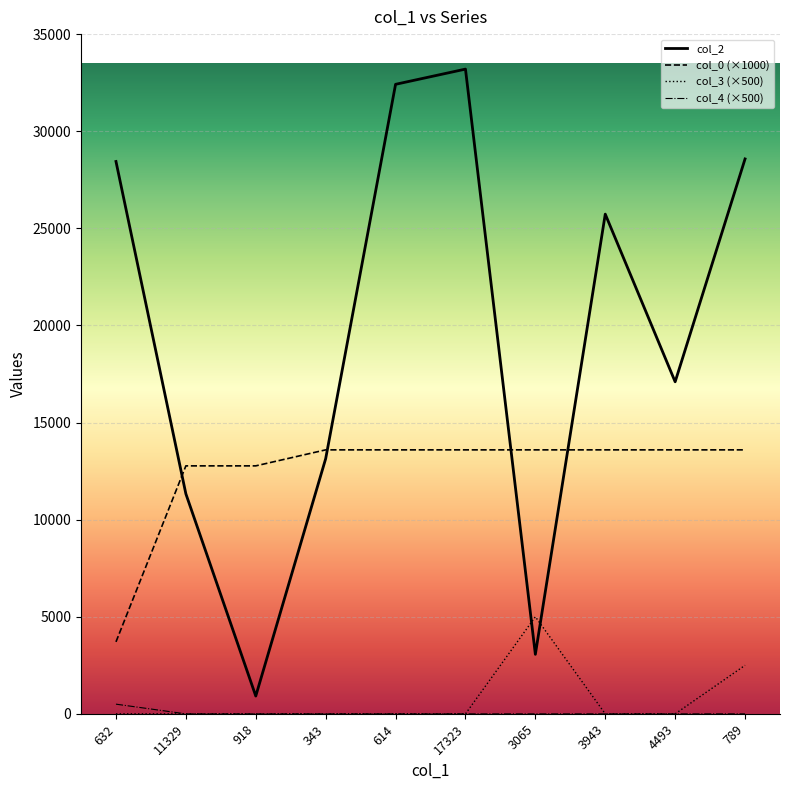

What is the highest value of the col_2 series?

33198.0